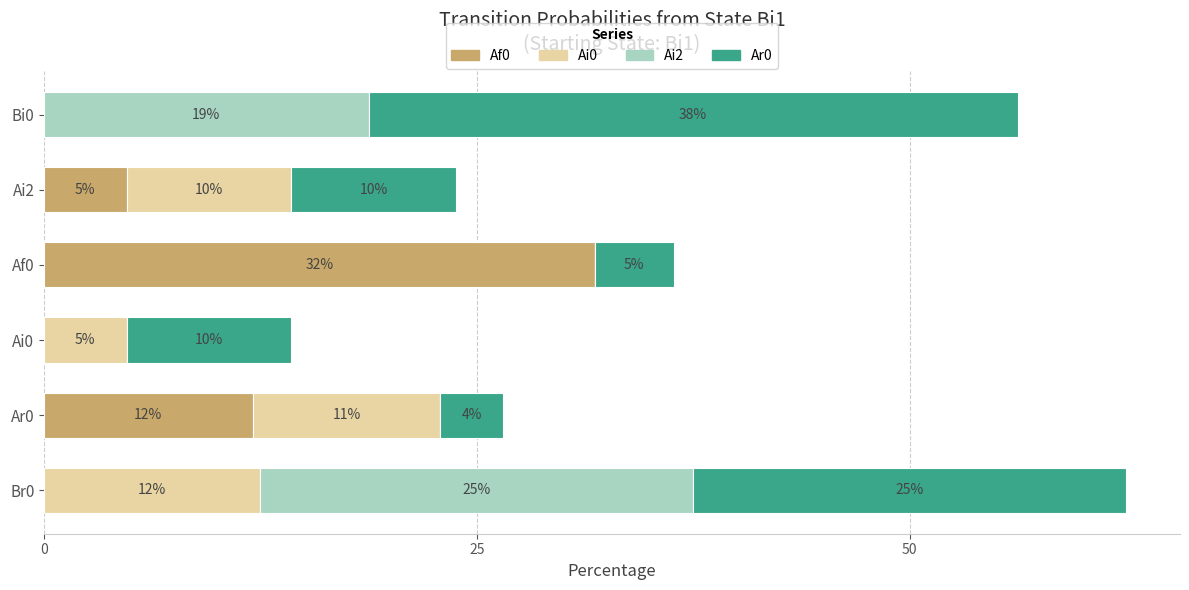

Does the chart contain any negative values?

No